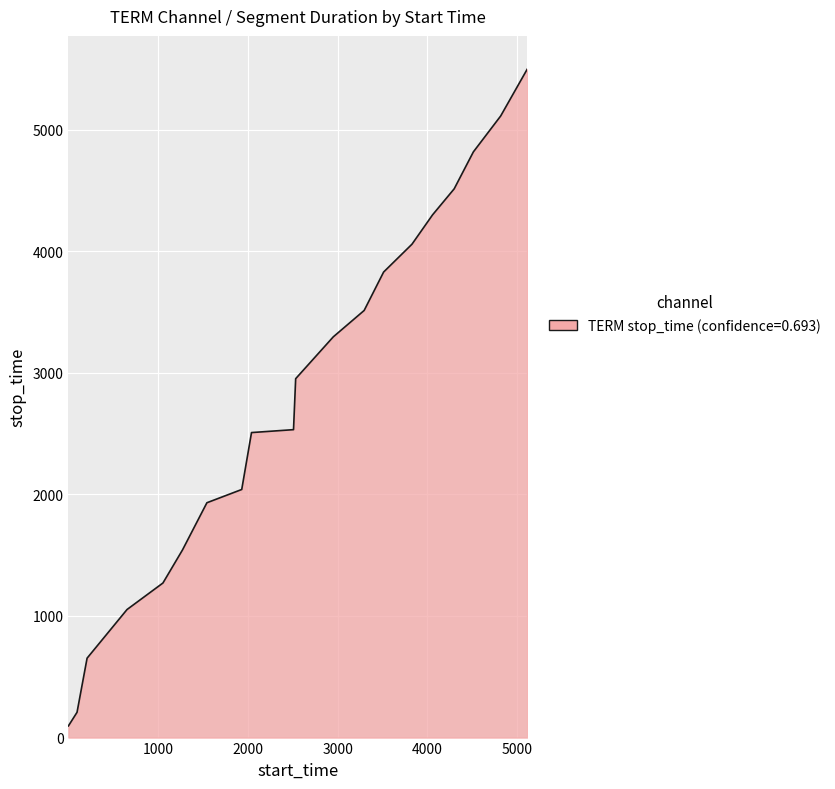

What is the maximum value shown in the chart?

5495